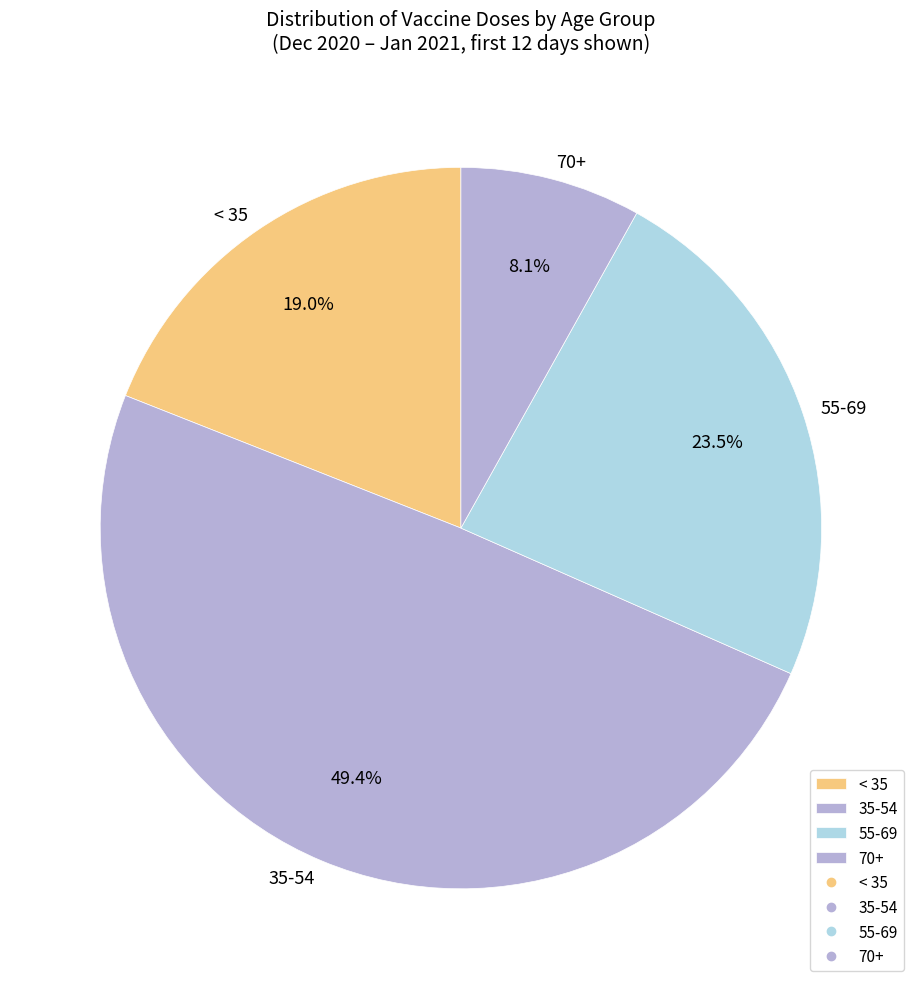

What portion of the pie excludes 35-54?

50.6%